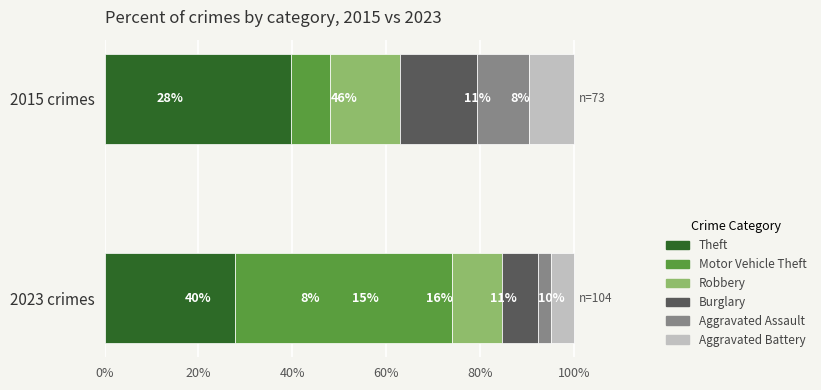

Which category has the lowest value in the Theft series?

2023 crimes